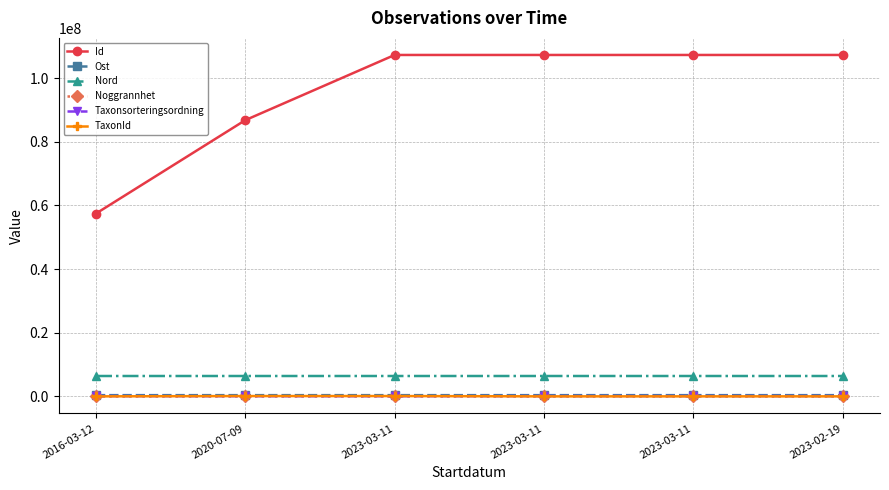

True or false: Taxonsorteringsordning has a value of 163759.7 at 2023-03-11.

False